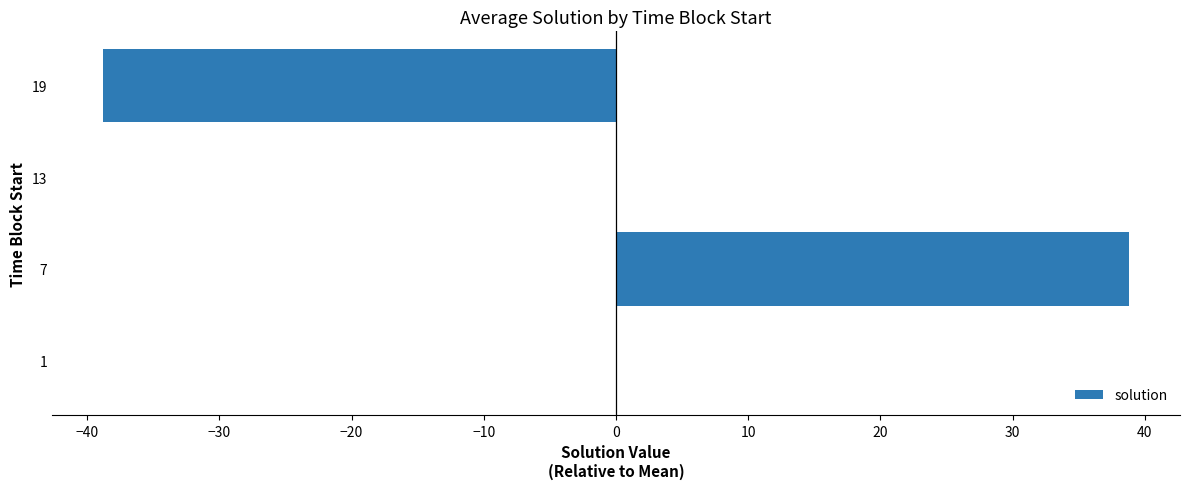

The chart shows a value of 38.8 at 7. True or false?

True